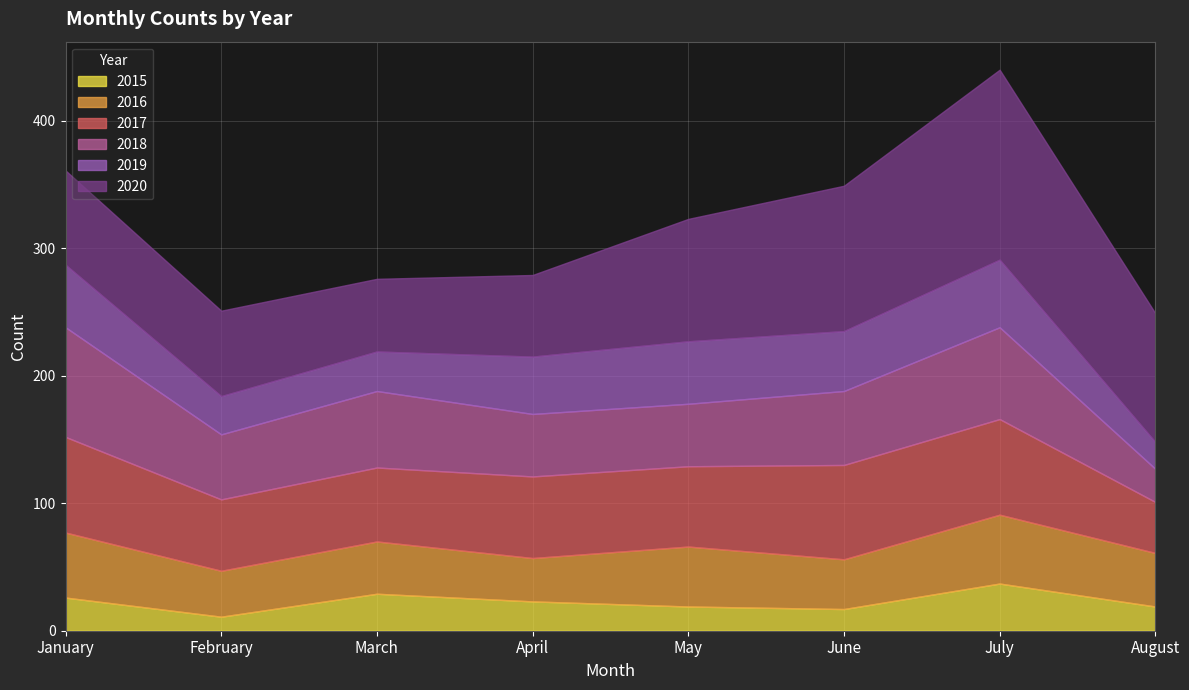

Reading left to right, transcribe all the data shown in this chart.

2015: January=26	February=11	March=29	April=23	May=19	June=17	July=37	August=19
2016: January=51	February=36	March=41	April=34	May=47	June=39	July=54	August=42
2017: January=75	February=56	March=58	April=64	May=63	June=74	July=75	August=40
2018: January=86	February=51	March=60	April=49	May=49	June=58	July=72	August=26
2019: January=49	February=30	March=31	April=45	May=49	June=47	July=53	August=21
2020: January=74	February=67	March=57	April=64	May=96	June=114	July=149	August=101